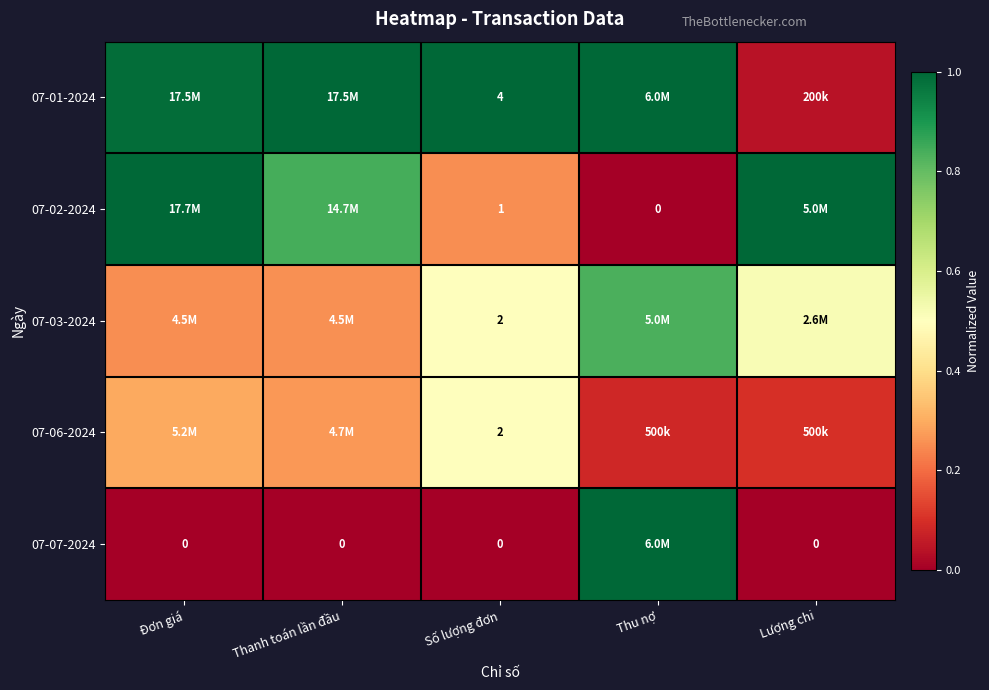

What is the greatest value displayed?

1.0